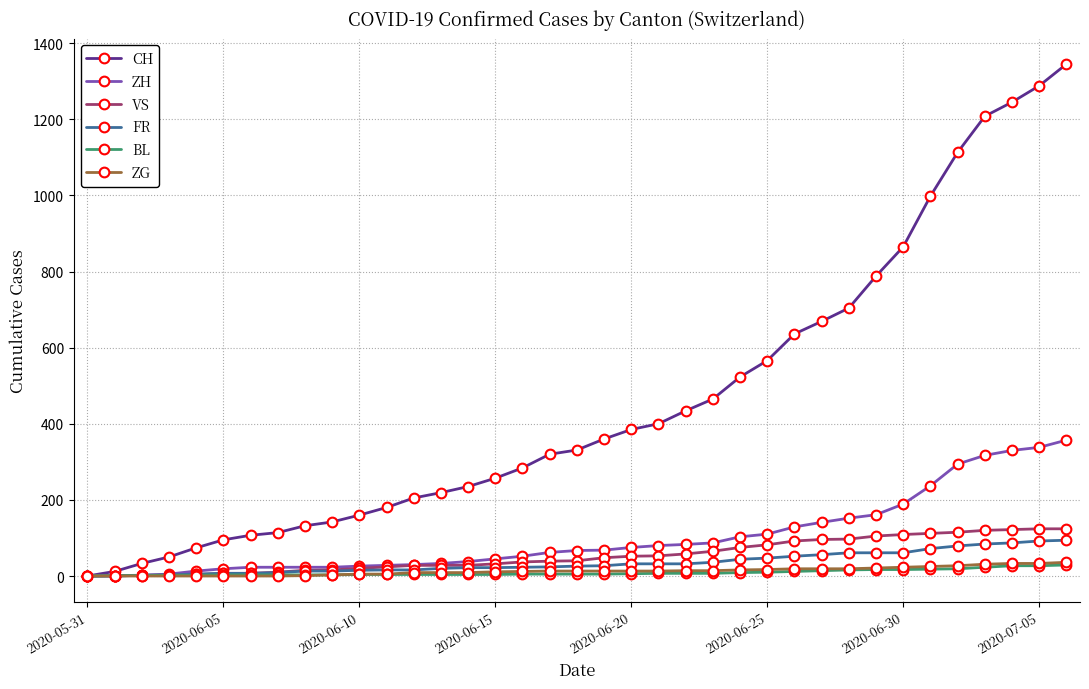

Which series has the widest spread of values?

CH